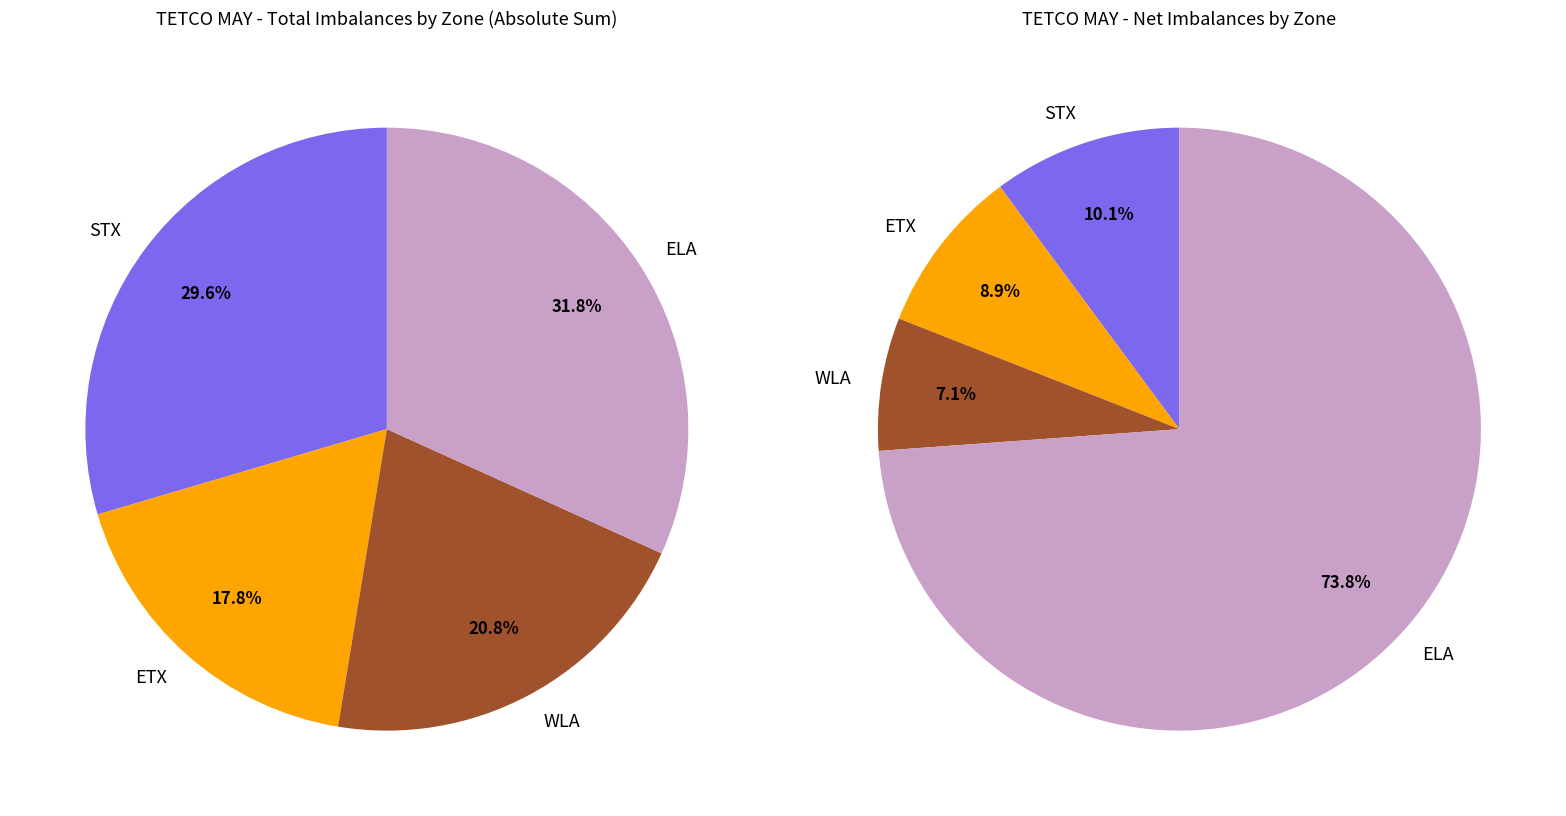

Is there a majority slice in this chart?

No